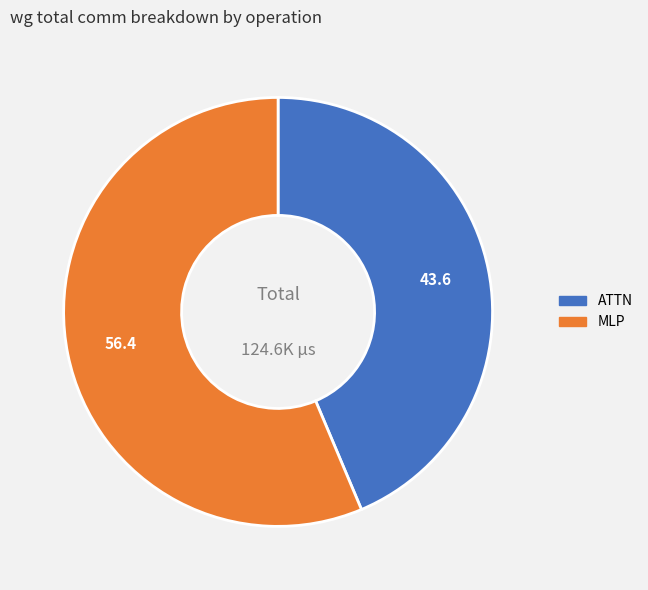

Which category has the smallest portion of the pie?

ATTN